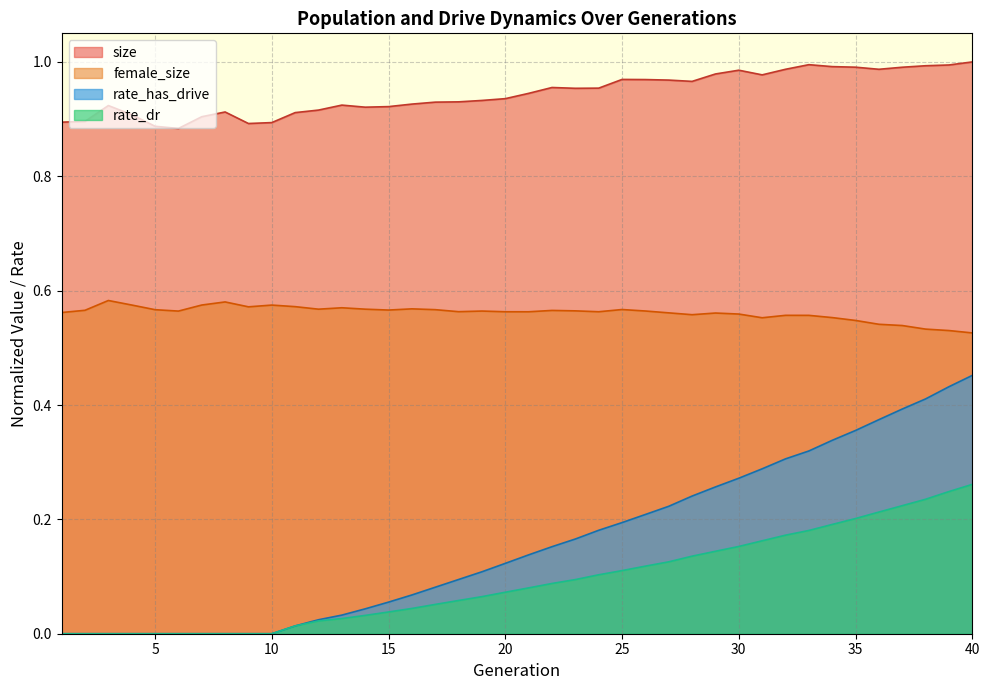

True or false: female_size and rate_dr cross at least once.

False